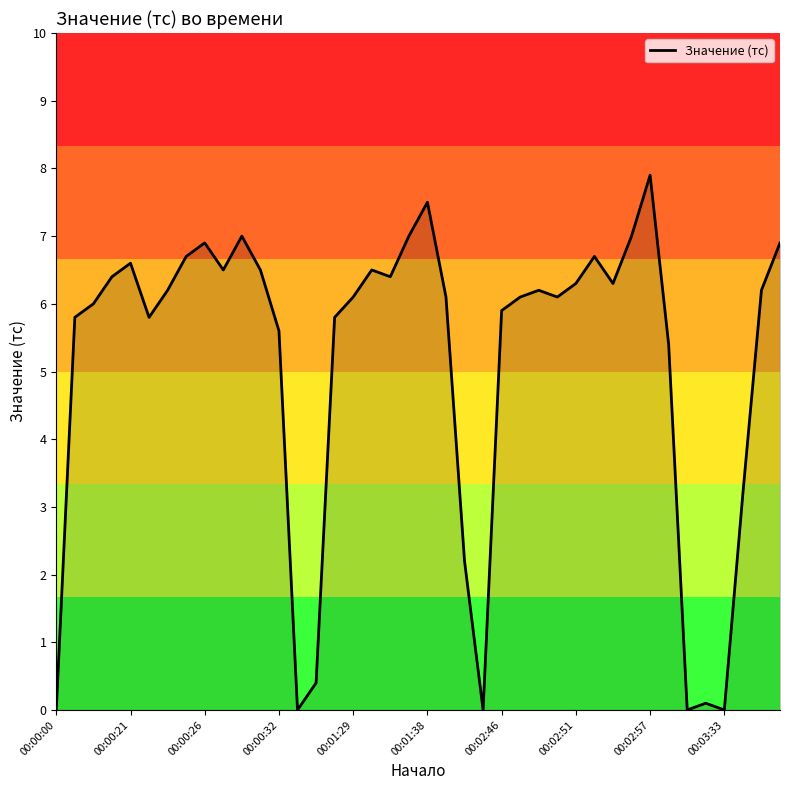

What is the maximum value shown in the chart?

7.9